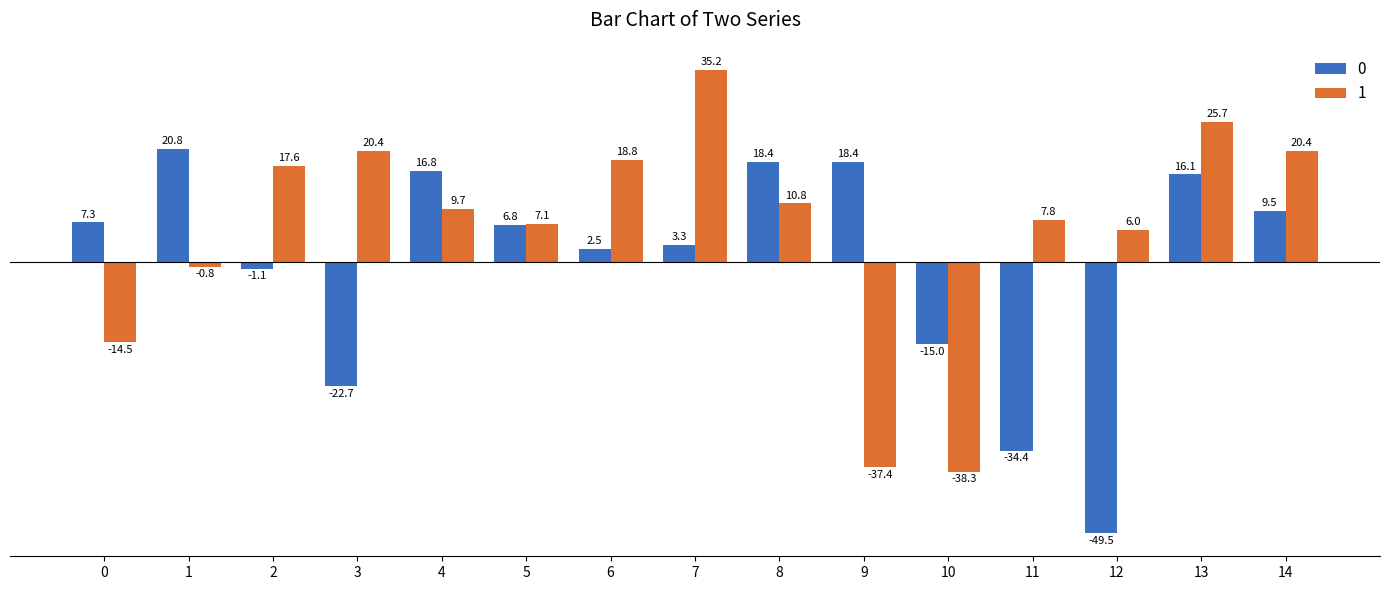

What is the spread (max minus min) of values at 8?

7.6